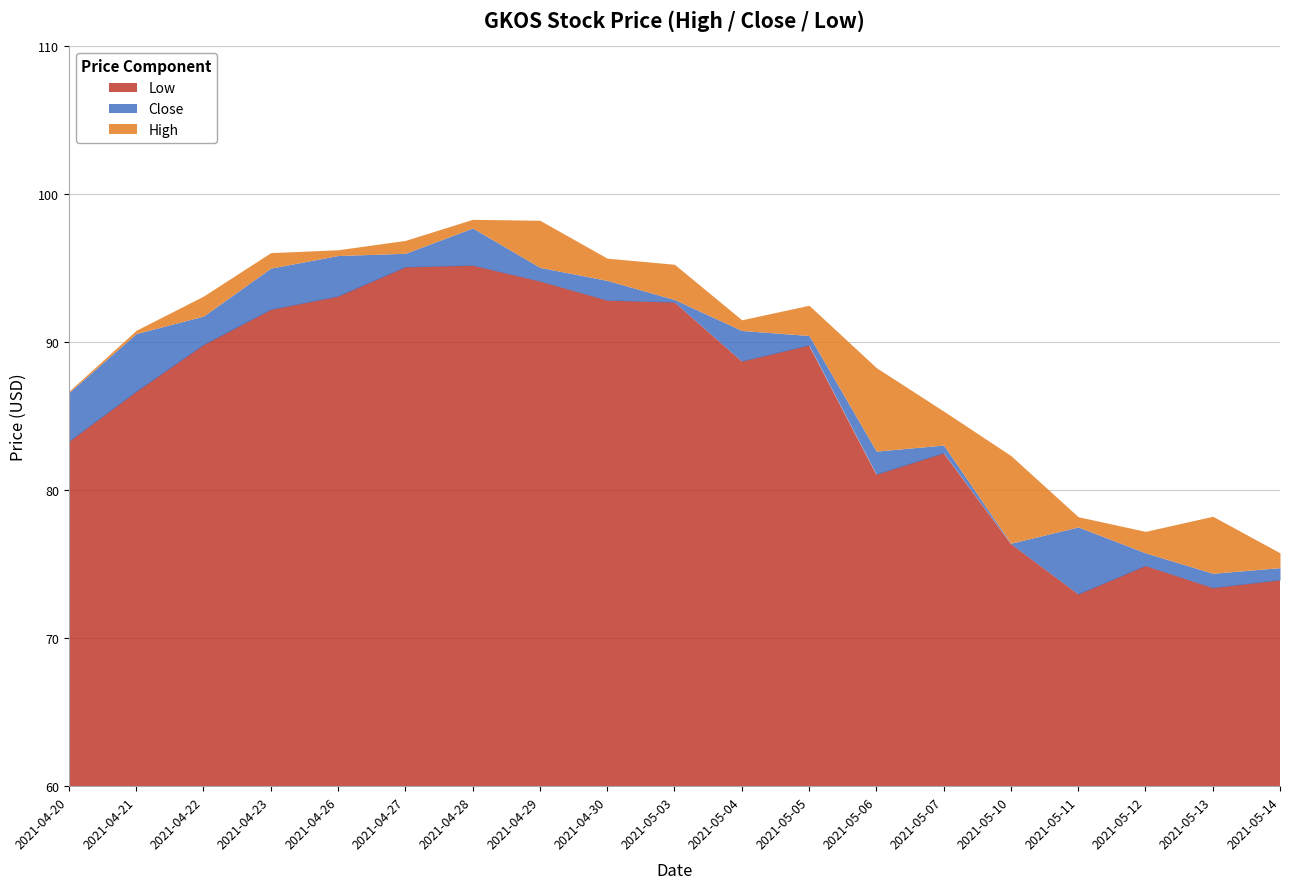

What value does the Low series have at 2021-04-23?

92.2